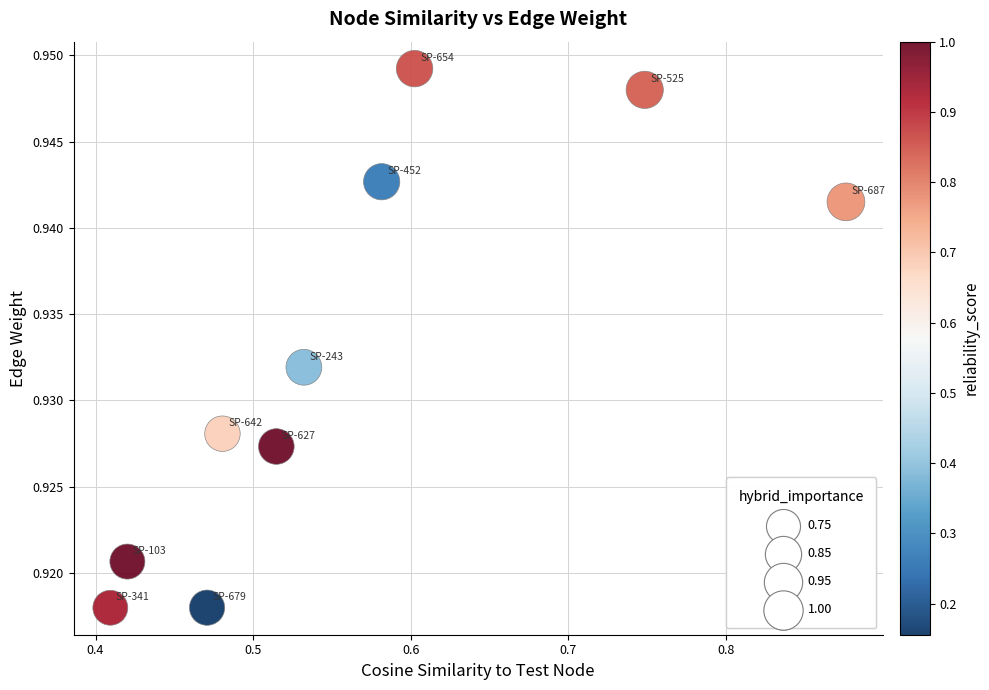

What is the average X value?

0.6